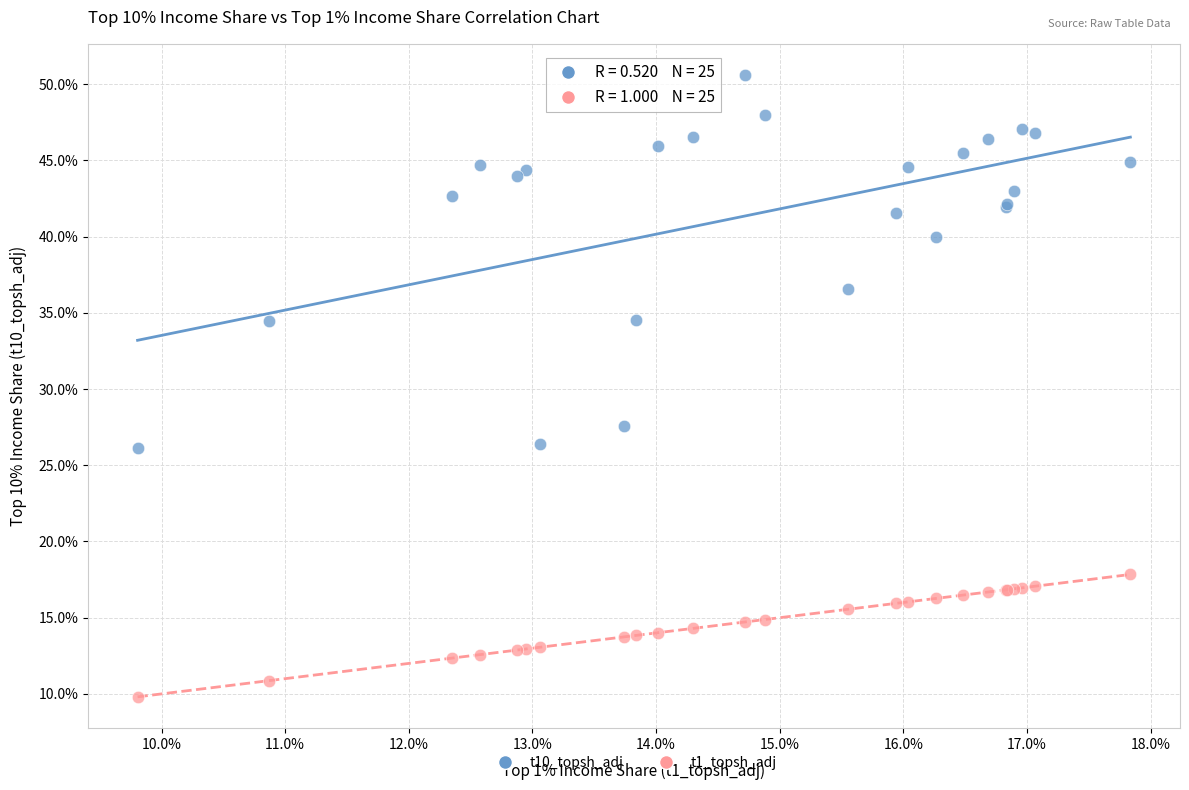

Across all series, what Y value is closest to 30?

27.6